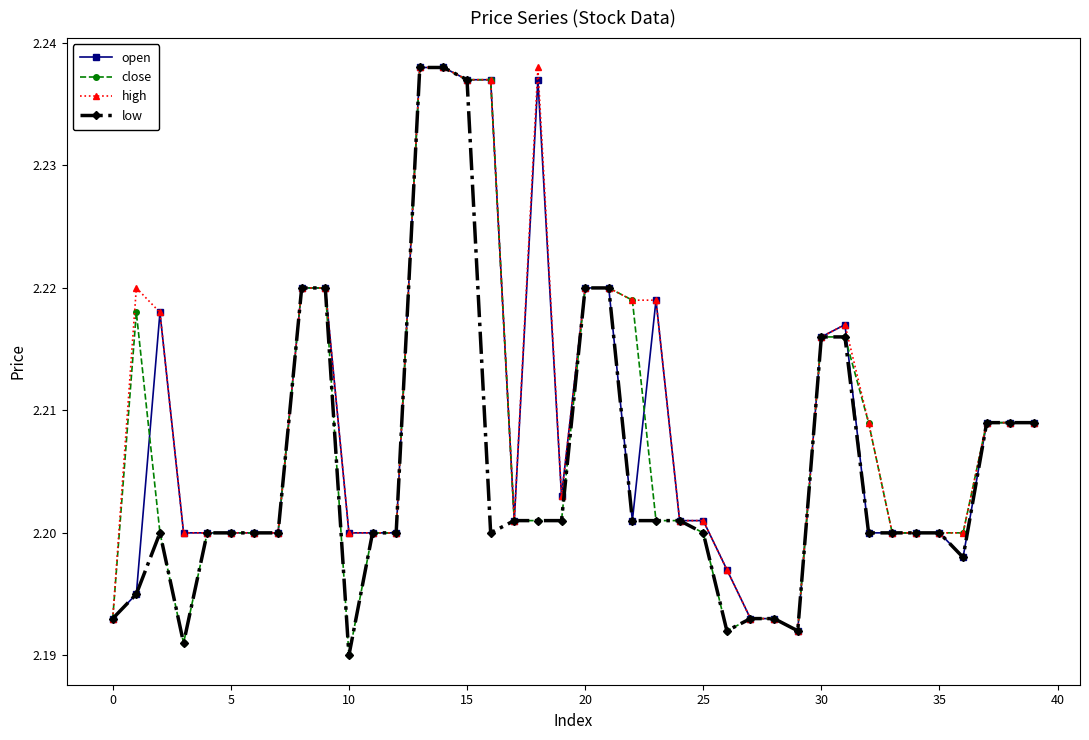

True or false: close has more than 0 interior local peaks.

True